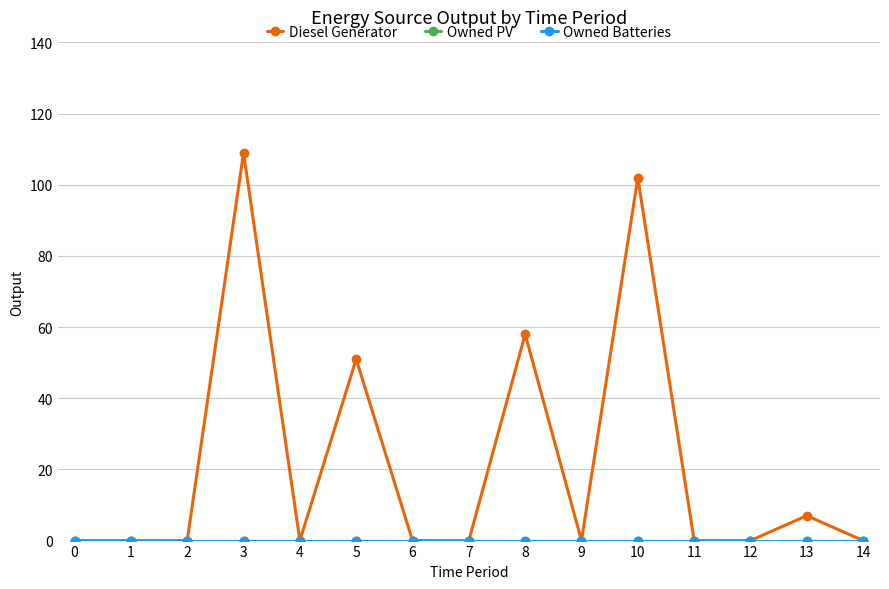

Which series has the largest total across all categories?

Diesel Generator